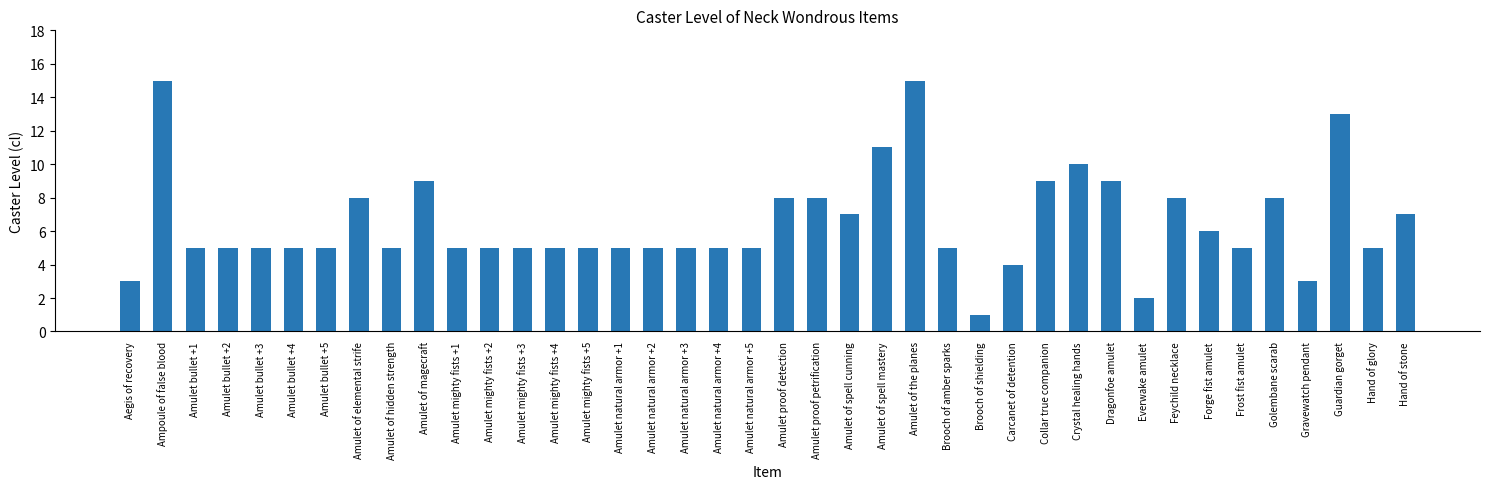

What is the difference between the maximum and minimum values?

14